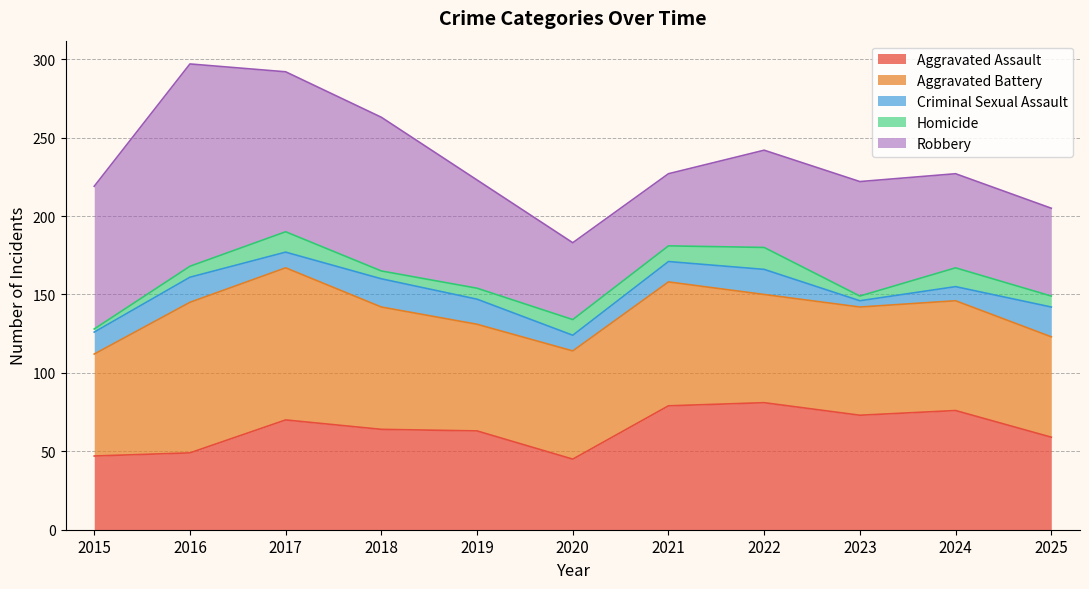

Which has a higher value, 2018 or 2016?

2018